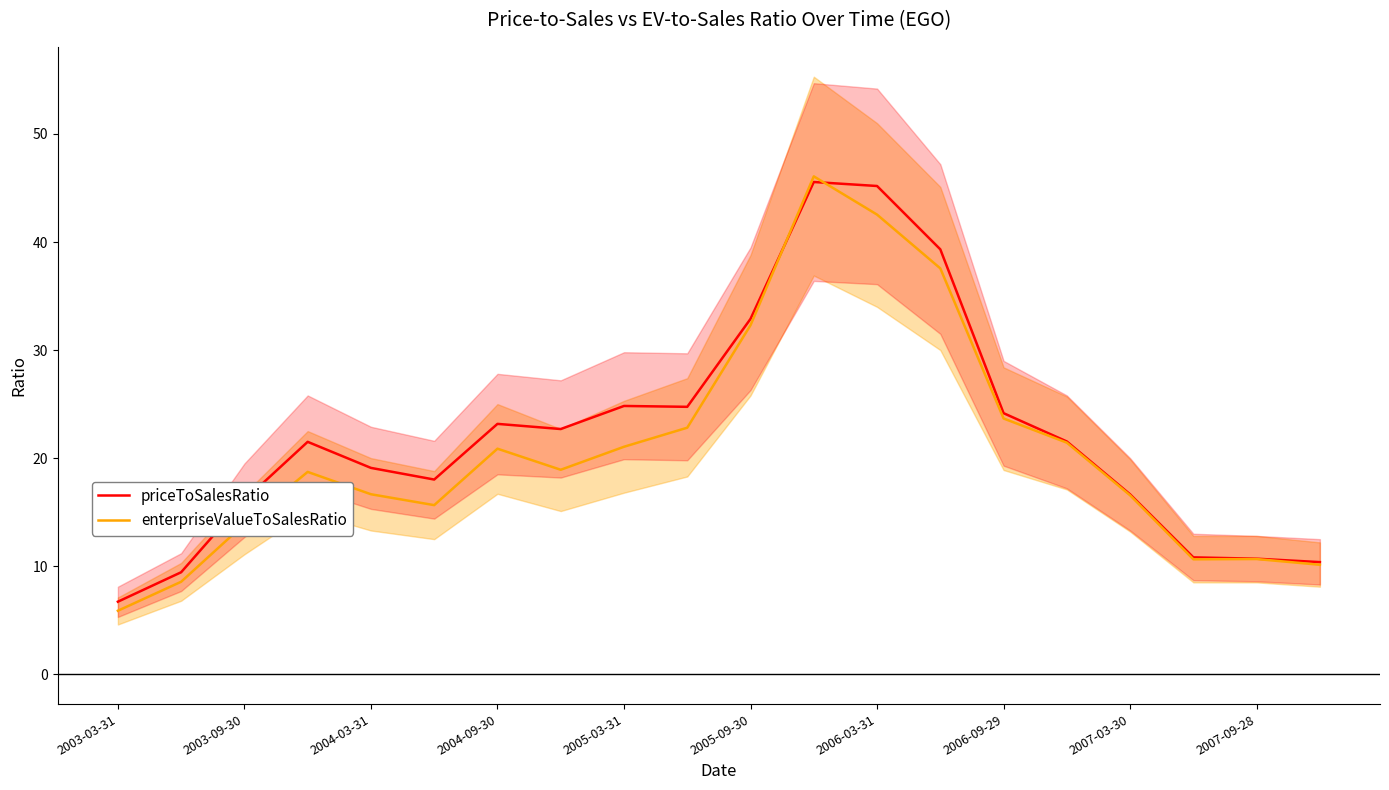

What is the value of the enterpriseValueToSalesRatio point at the 10th from the left?

22.8